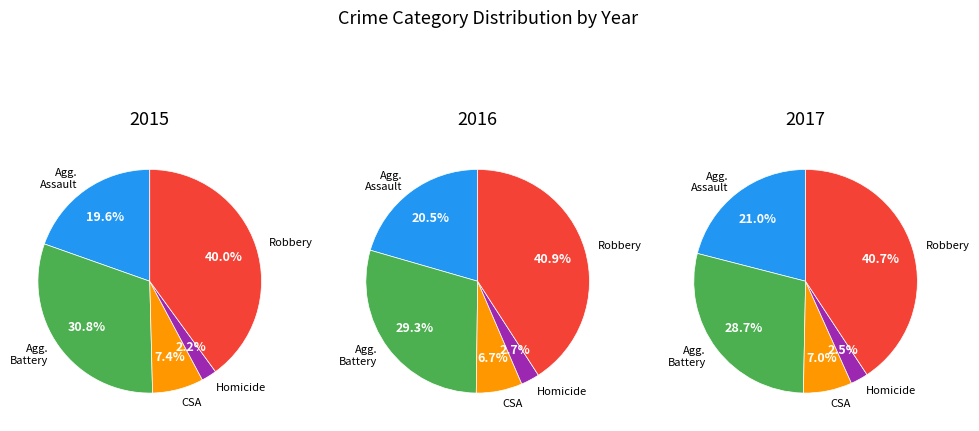

What is the change in value from Criminal Sexual Assault to Robbery?

+6140